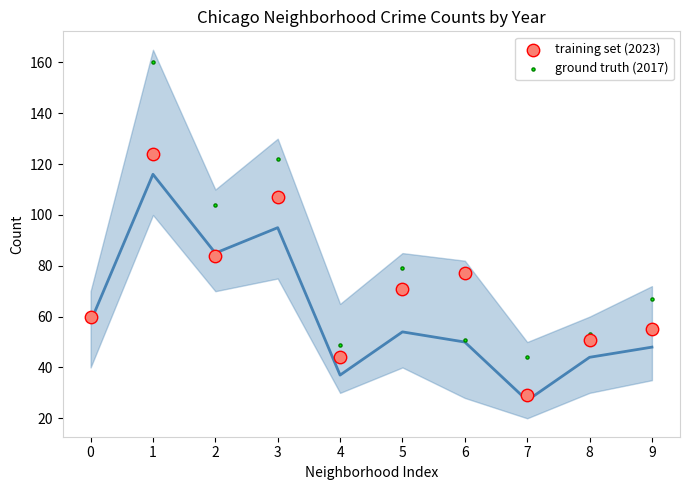

In the ground truth (2017) series, what Y value is closest to 102?

104